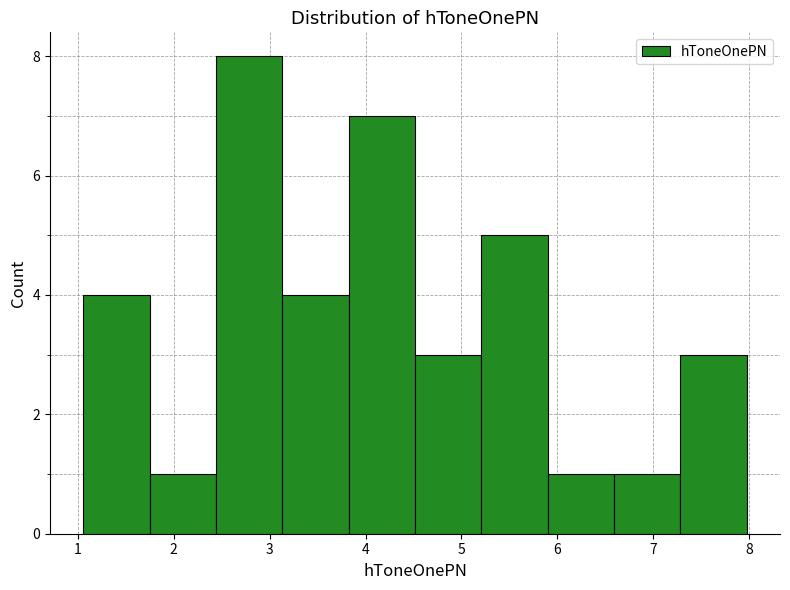

Reading left to right, list every bar in this chart as the range it spans on the x-axis followed by its height. Neither the bar edges nor the heights are printed on the chart, so give them approximately, as read against the axes.

1.1 to 1.7: 4
1.7 to 2.4: 1
2.4 to 3.1: 8
3.1 to 3.8: 4
3.8 to 4.5: 7
4.5 to 5.2: 3
5.2 to 5.9: 5
5.9 to 6.6: 1
6.6 to 7.3: 1
7.3 to 8.0: 3